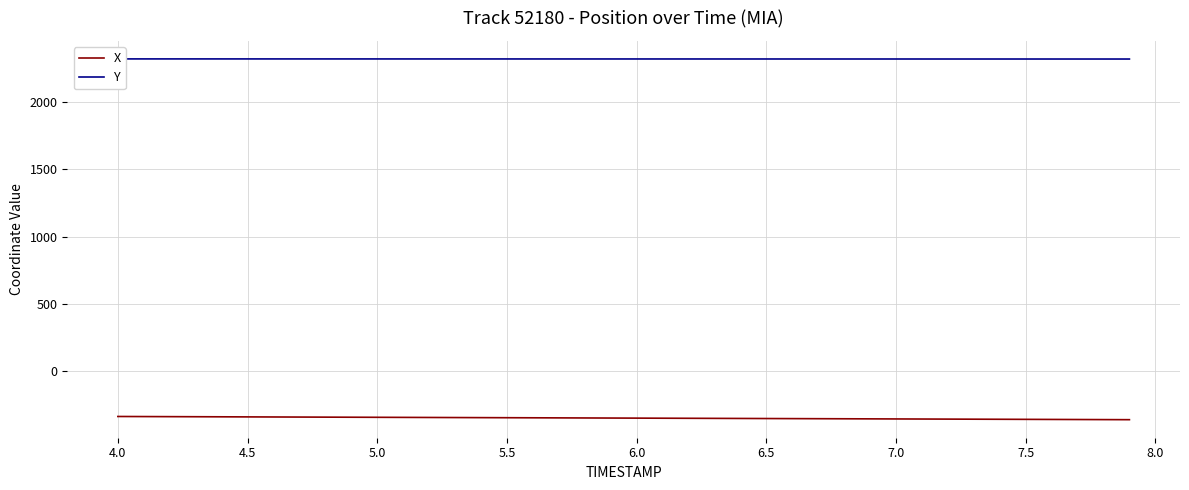

Which series has the largest range (max minus min)?

X